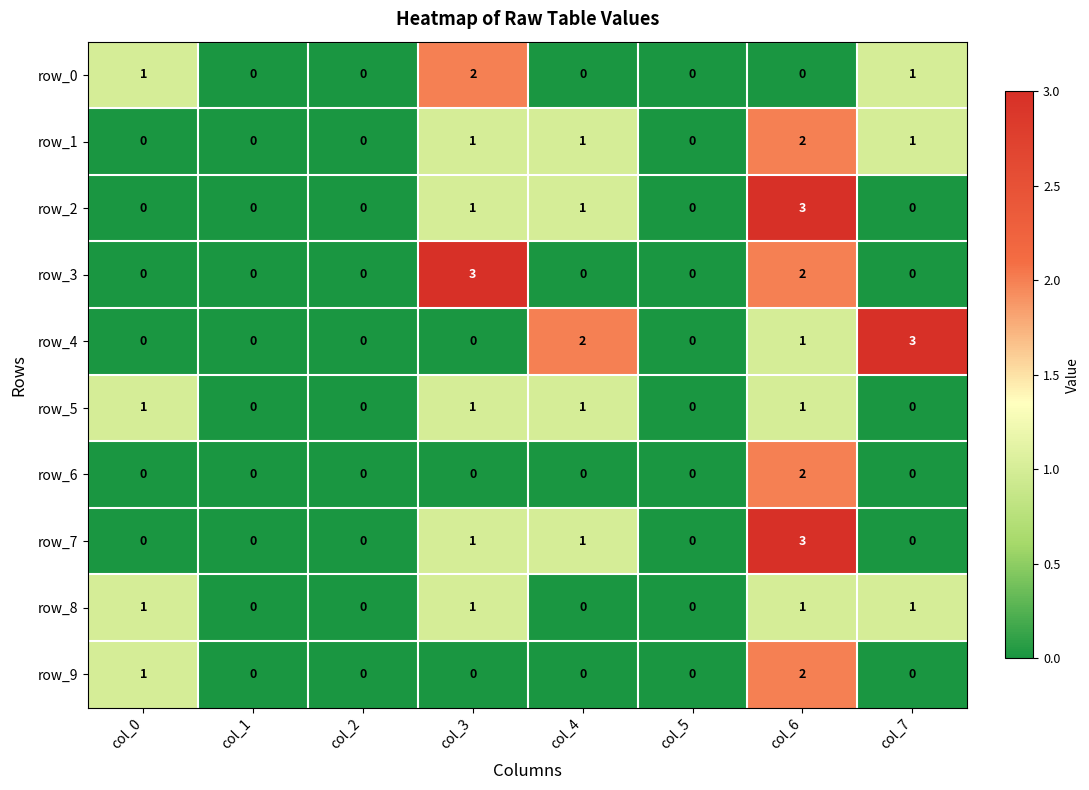

What is the highest value of the row_5 series?

1